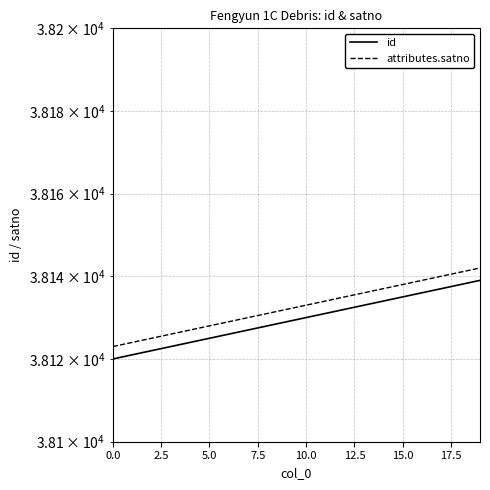

How many values in the attributes.satno series exceed 38133?

9